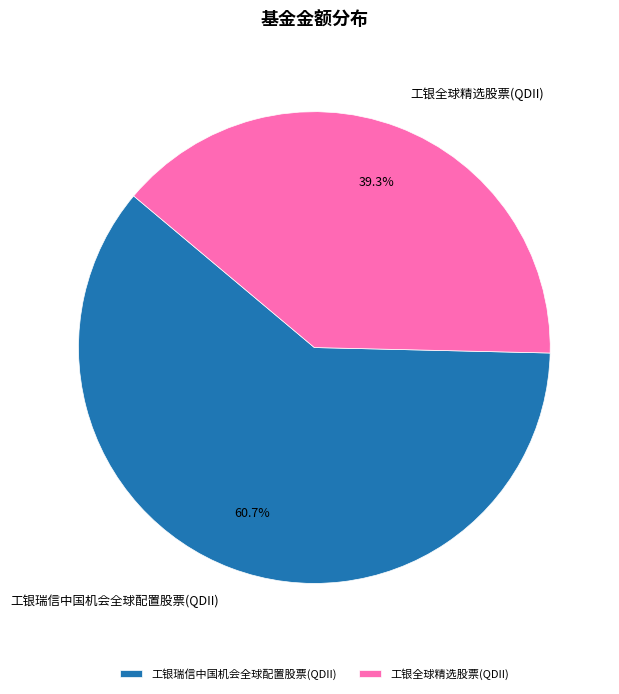

How many segments does this pie chart have?

2